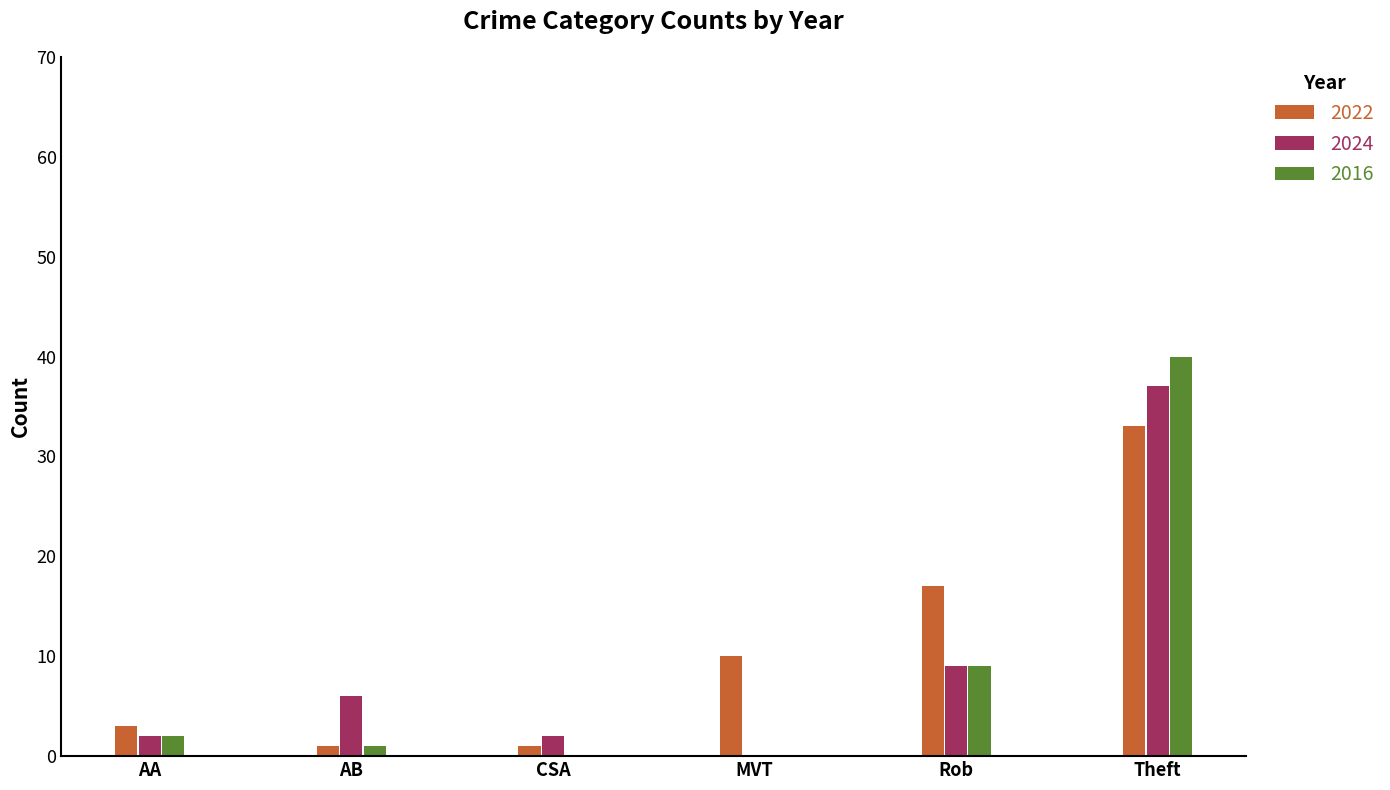

Is it true that 2022 equals 33 at Theft?

True